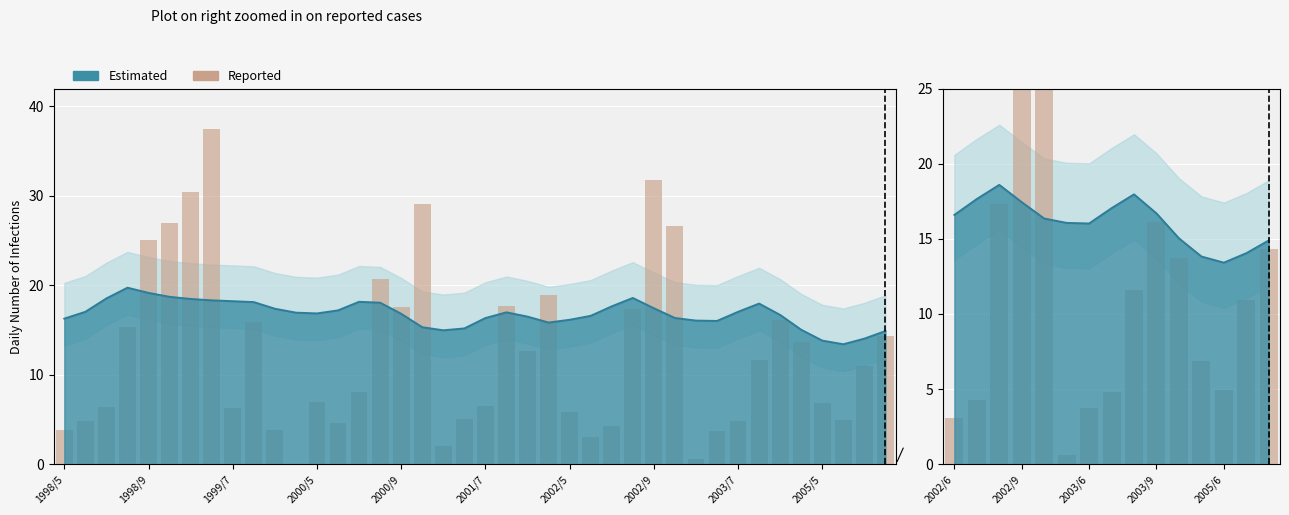

What is the value of the 37th bar from the left?

6.9